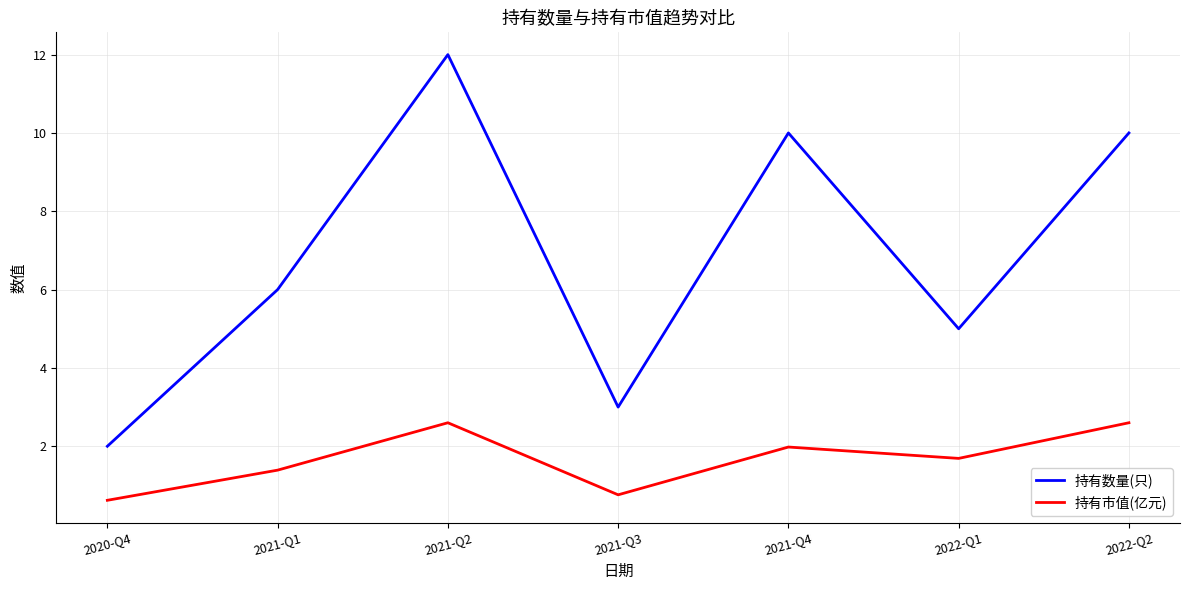

Count the number of data series in this chart.

2